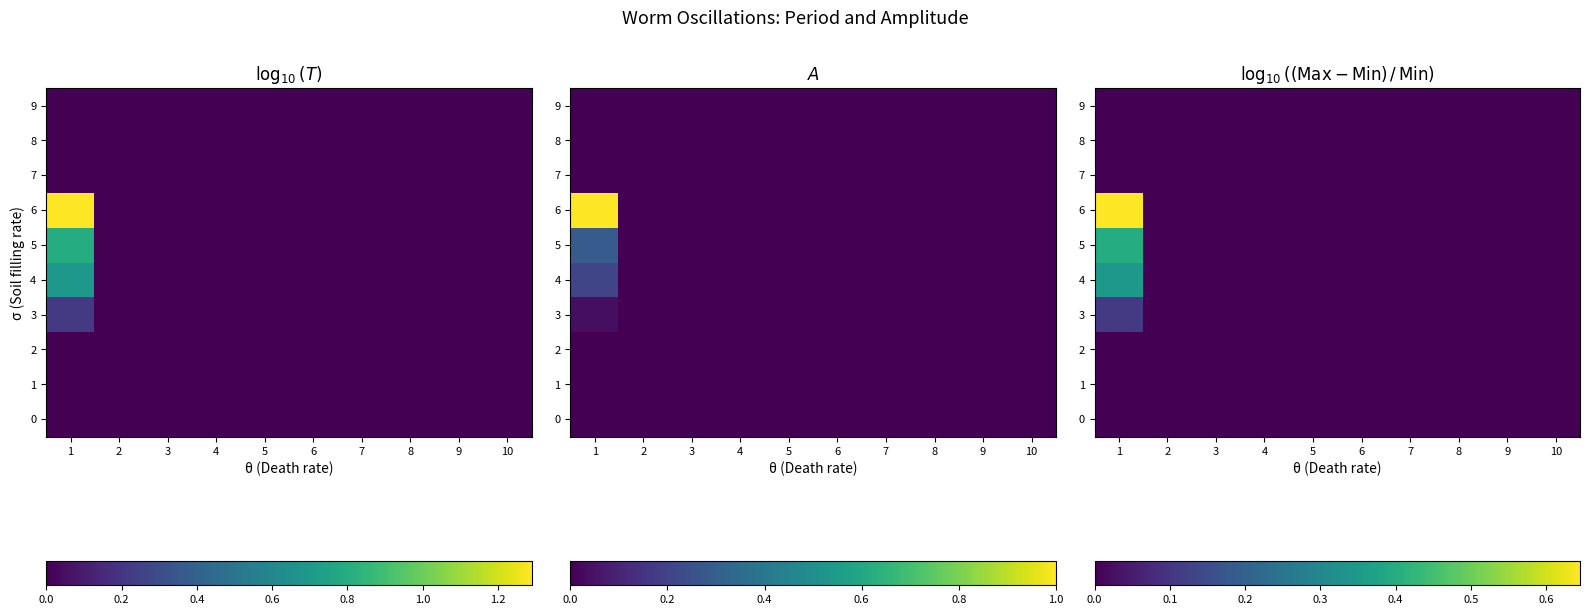

List the labels in order of 8 value, smallest first.

1, 2, 3, 4, 5, 6, 7, 8, 9, 10